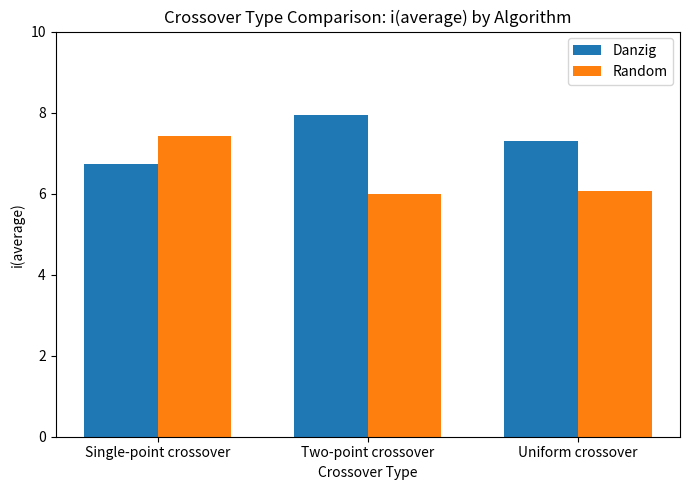

What is the sum of all Danzig values?

22.0